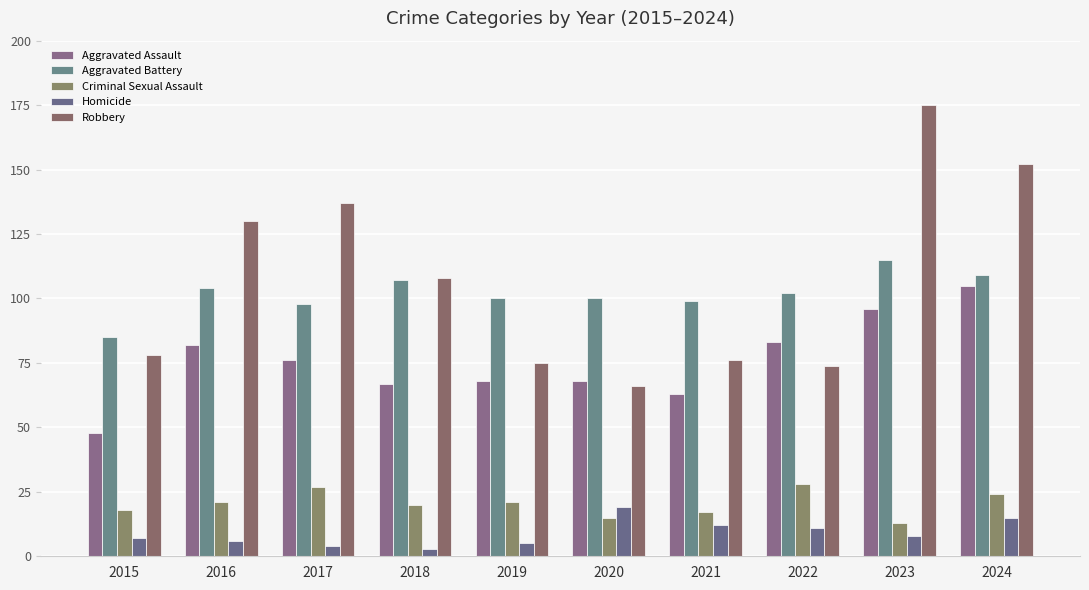

List the labels in order of Aggravated Battery value, smallest first.

2015, 2017, 2021, 2019, 2020, 2022, 2016, 2018, 2024, 2023